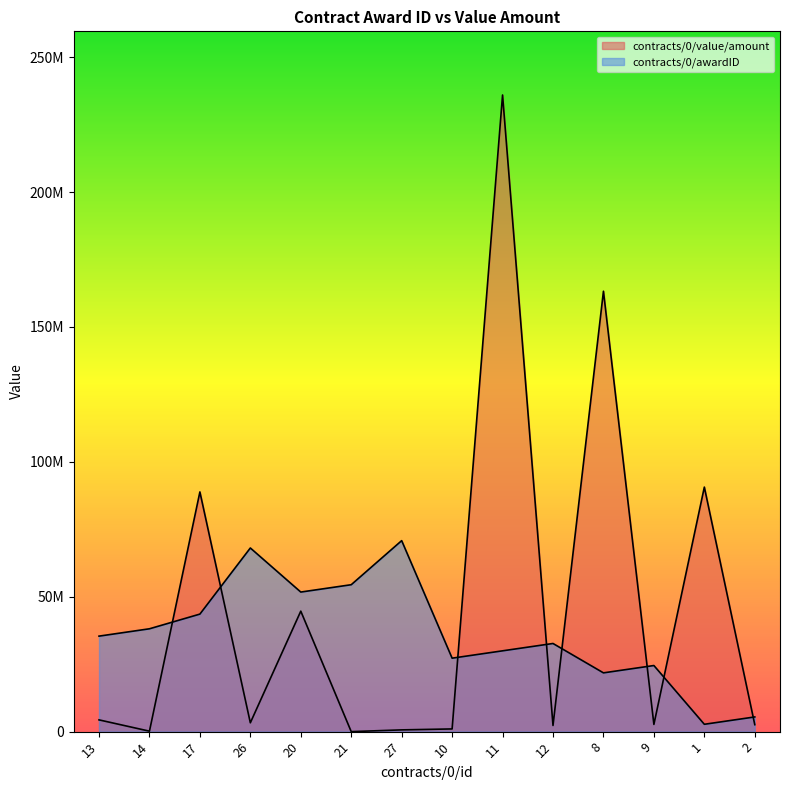

What is the sum of all contracts/0/awardID values?

506492307.7